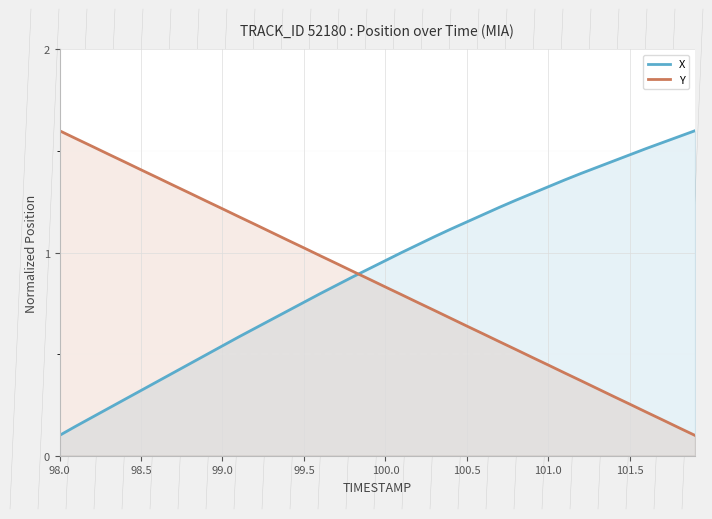

Which series changed the most between 98.5 and 101.0?

X